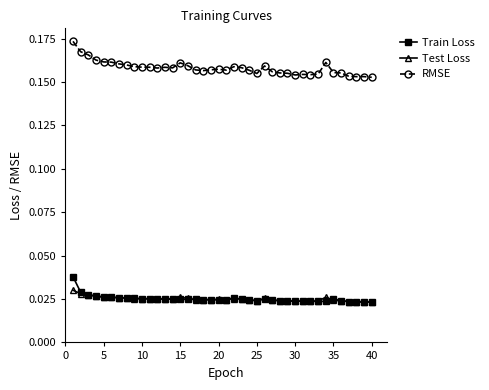

Count the Test Loss values in the range 0 to 1.

40